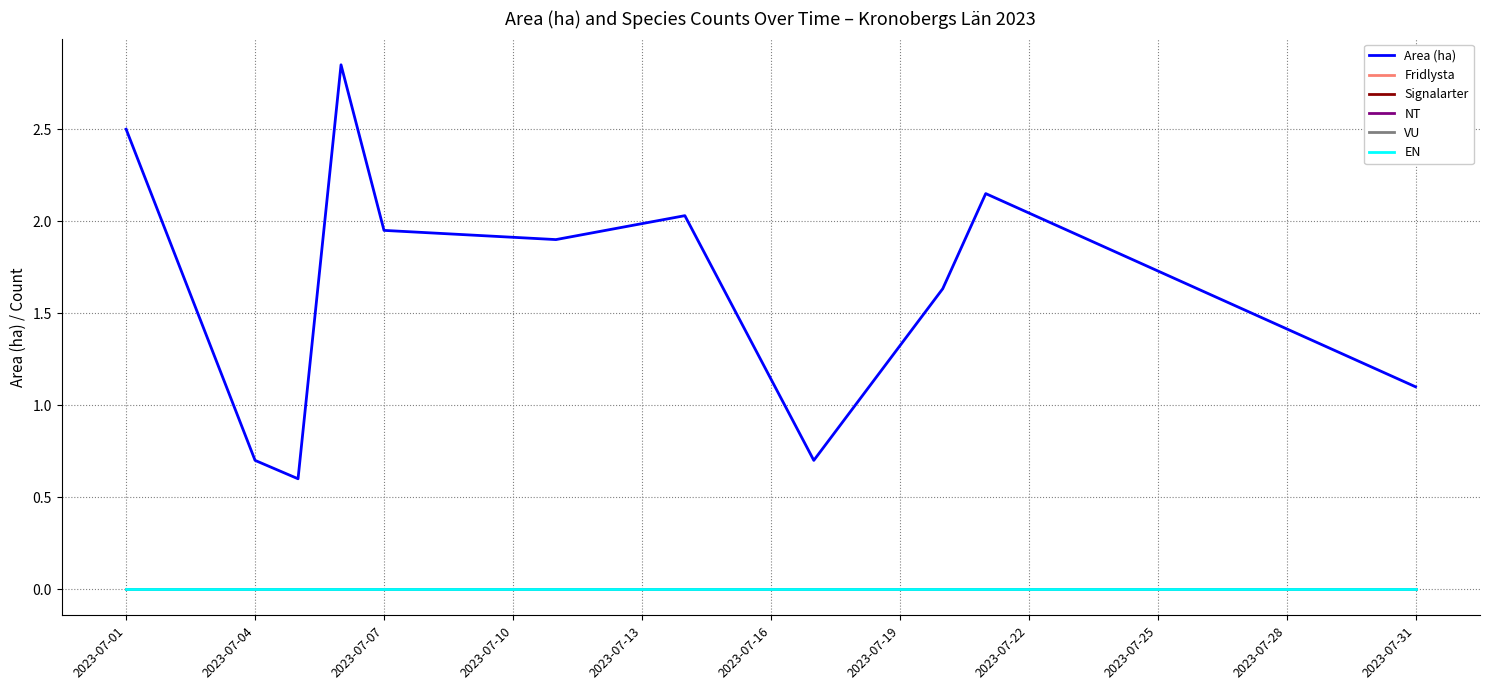

Reading left to right, list all the values displayed in this chart.

Area (ha): 2.5	0.7	0.6	2.9	1.9	1.9	2.0	0.7	1.6	2.1	1.1
Fridlysta: 0.0	0.0	0.0	0.0	0.0	0.0	0.0	0.0	0.0	0.0	0.0
Signalarter: 0.0	0.0	0.0	0.0	0.0	0.0	0.0	0.0	0.0	0.0	0.0
NT: 0.0	0.0	0.0	0.0	0.0	0.0	0.0	0.0	0.0	0.0	0.0
VU: 0.0	0.0	0.0	0.0	0.0	0.0	0.0	0.0	0.0	0.0	0.0
EN: 0.0	0.0	0.0	0.0	0.0	0.0	0.0	0.0	0.0	0.0	0.0